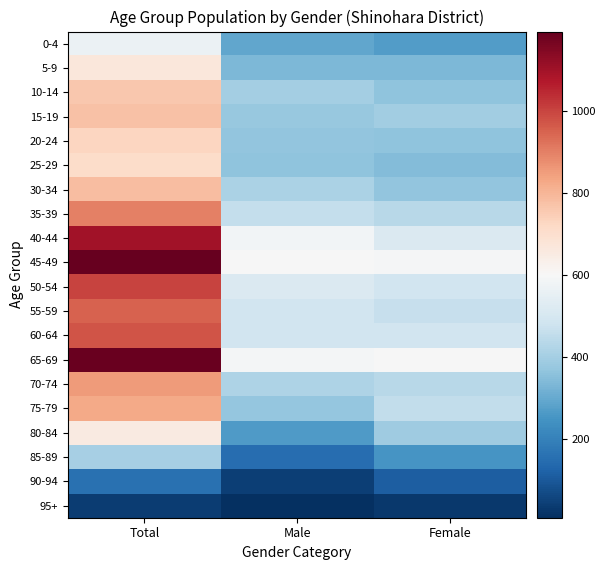

At how many categories does at least one series exceed 467?

3